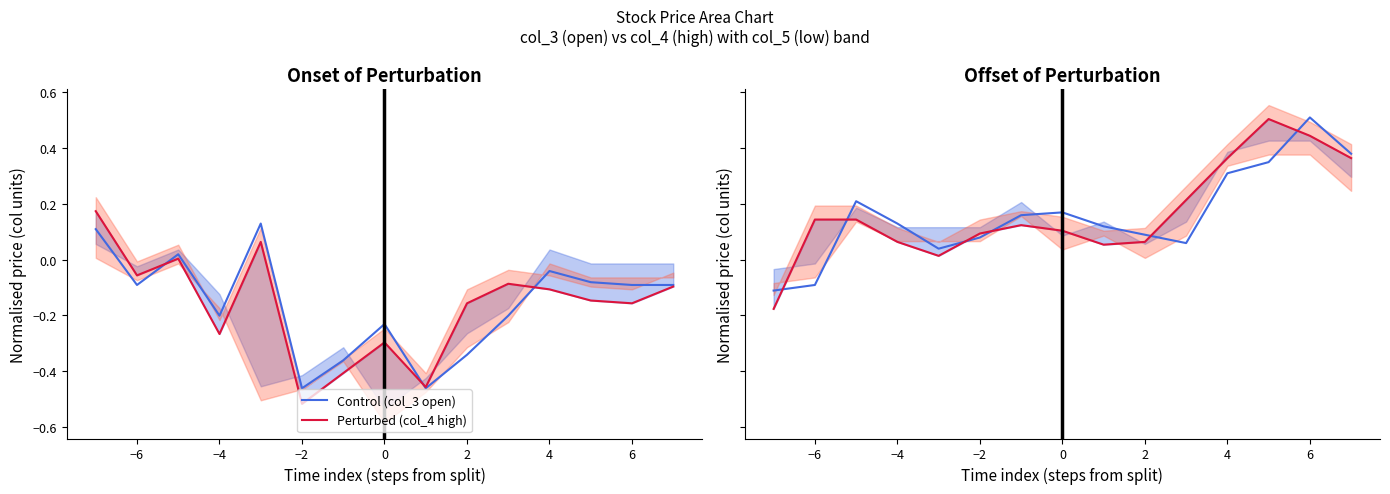

How many intersections are there between Perturbed (col_4 high) and Control (col_3 open)?

6